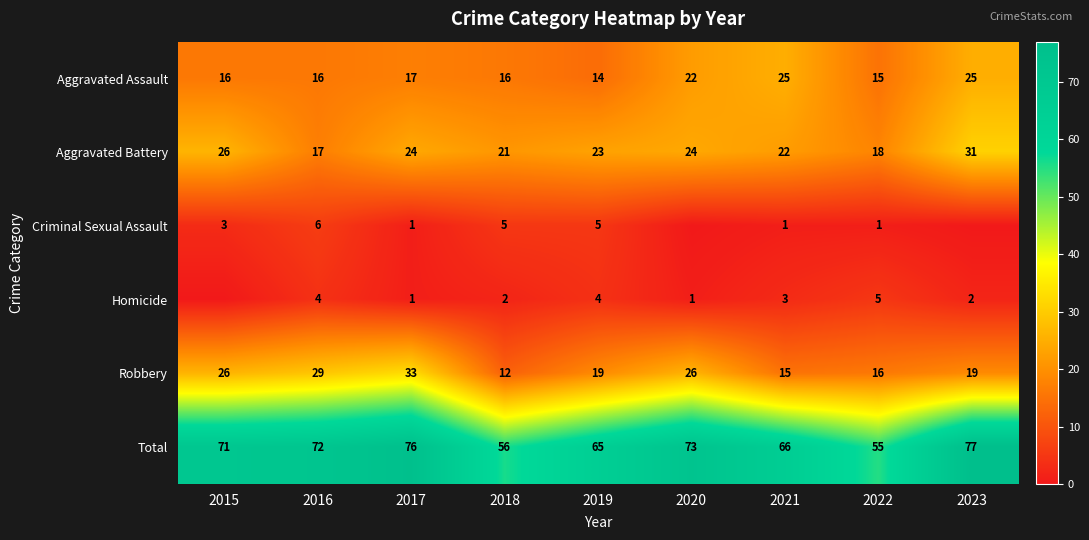

Between 2023 and 2019, which is larger?

2023